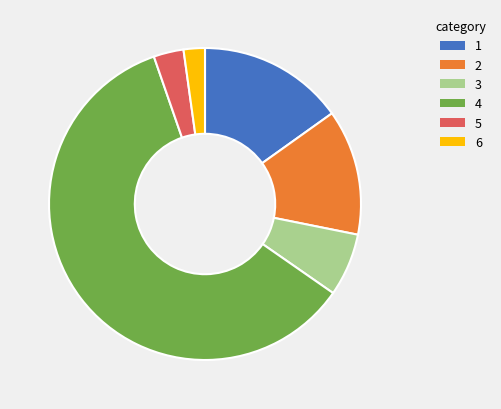

How many segments does this pie chart have?

6